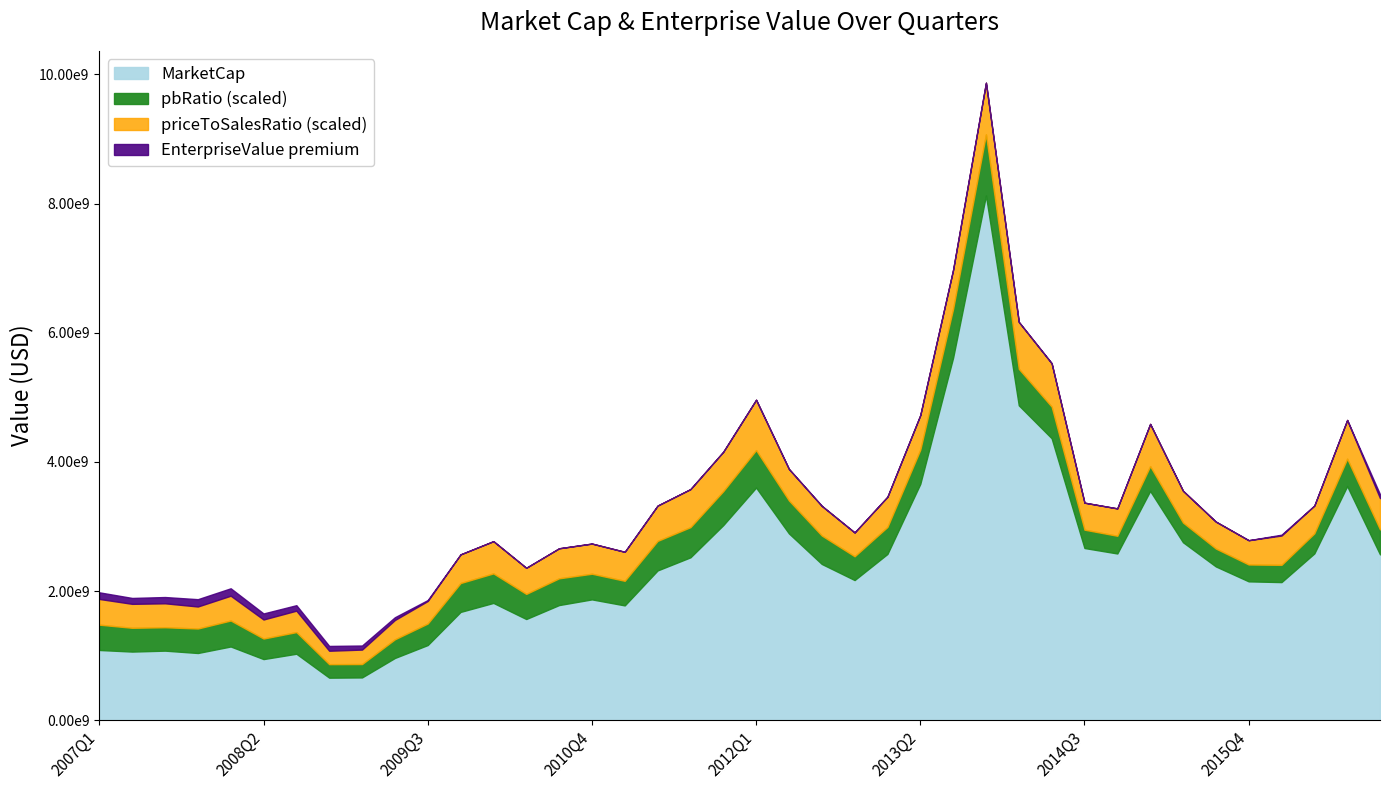

At which category is the sum across all series the highest?

2013Q4